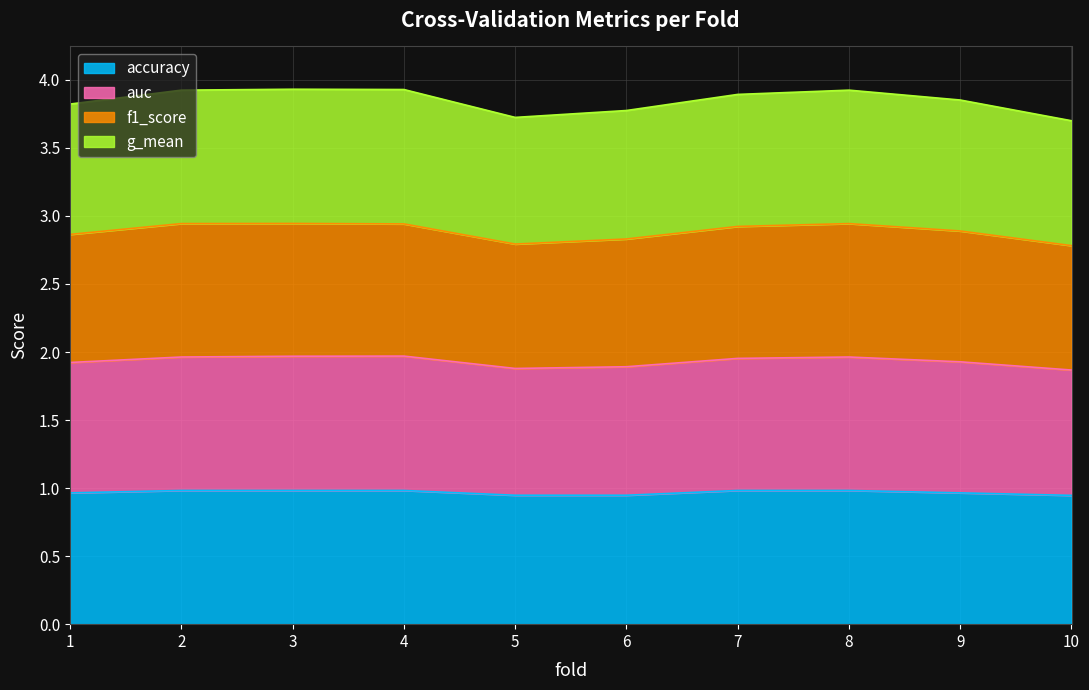

What is the value of the f1_score point at the 4th from the left?

2.9